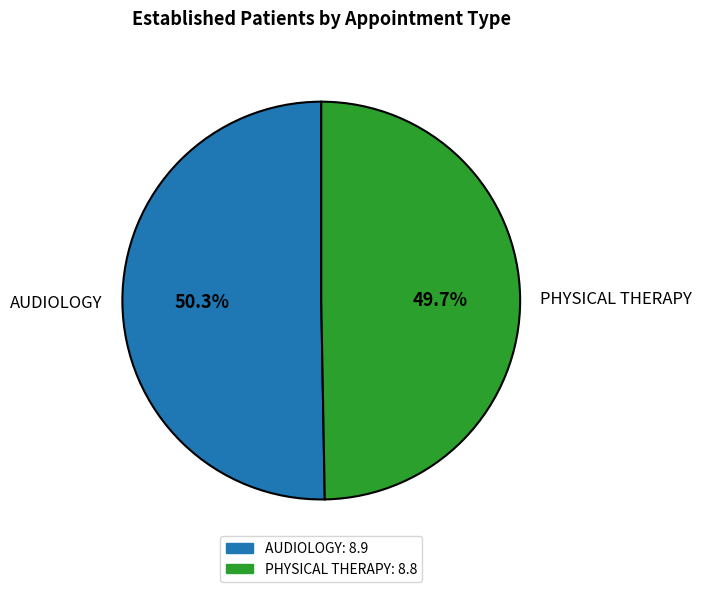

How many slices are in this pie chart?

2